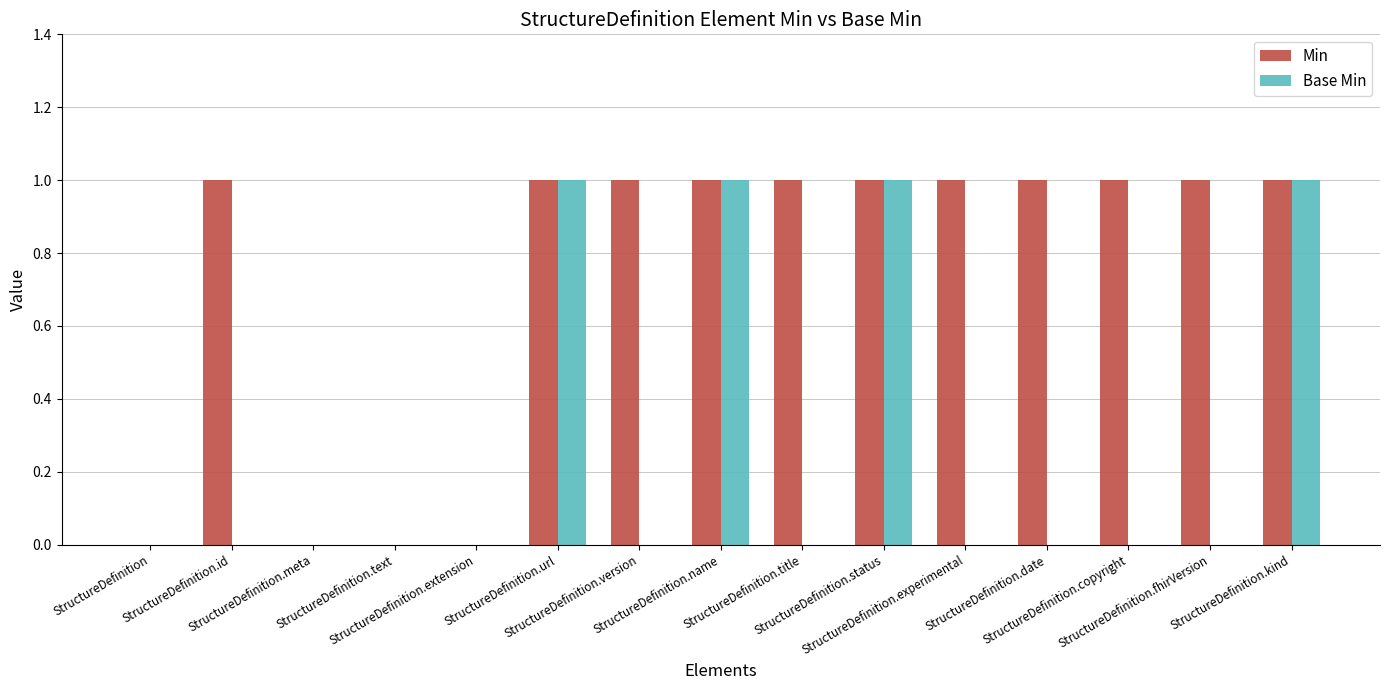

Reading left to right, transcribe all the data shown in this chart.

Min: StructureDefinition=0	StructureDefinition.id=1	StructureDefinition.meta=0	StructureDefinition.text=0	StructureDefinition.extension=0	StructureDefinition.url=1	StructureDefinition.version=1	StructureDefinition.name=1	StructureDefinition.title=1	StructureDefinition.status=1	StructureDefinition.experimental=1	StructureDefinition.date=1	StructureDefinition.copyright=1	StructureDefinition.fhirVersion=1	StructureDefinition.kind=1
Base Min: StructureDefinition=0	StructureDefinition.id=0	StructureDefinition.meta=0	StructureDefinition.text=0	StructureDefinition.extension=0	StructureDefinition.url=1	StructureDefinition.version=0	StructureDefinition.name=1	StructureDefinition.title=0	StructureDefinition.status=1	StructureDefinition.experimental=0	StructureDefinition.date=0	StructureDefinition.copyright=0	StructureDefinition.fhirVersion=0	StructureDefinition.kind=1